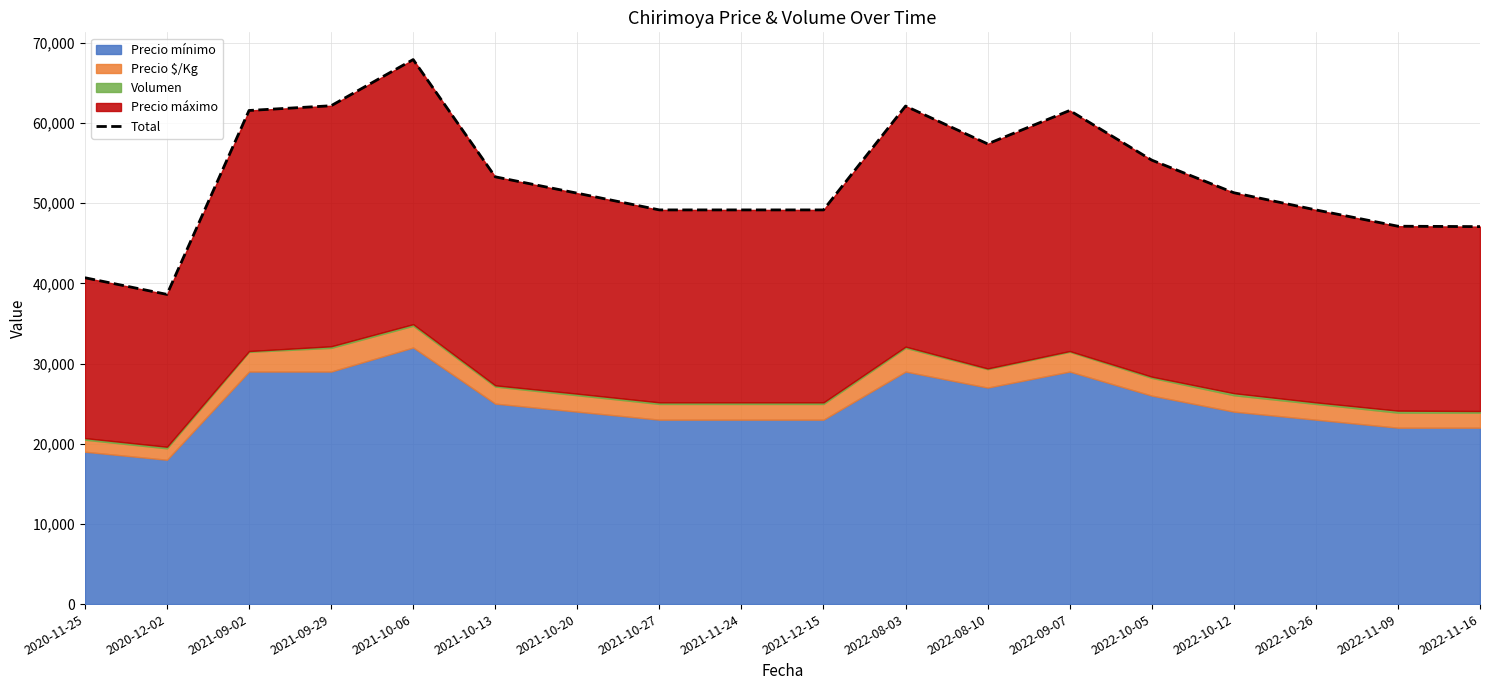

What is the minimum value shown in the chart?

38623